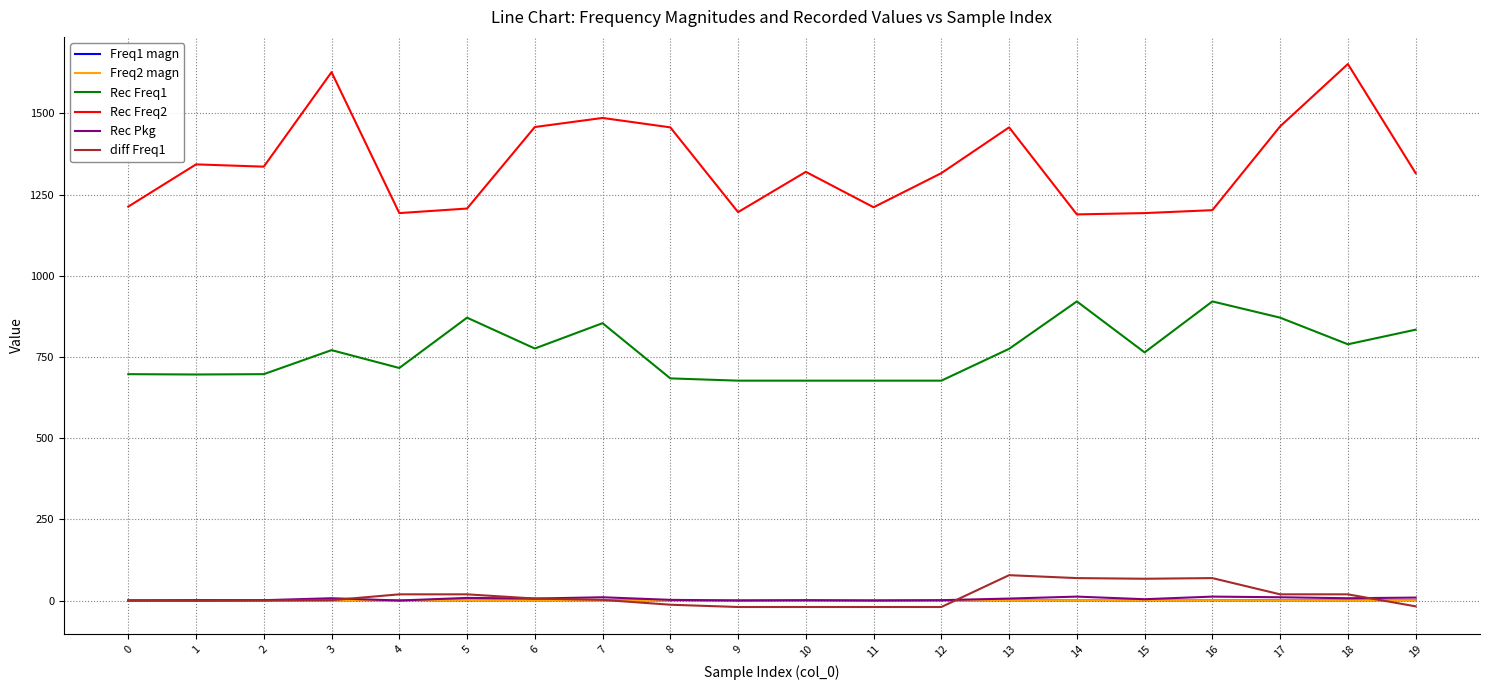

The value of Rec Freq2 at 13 is 1457.0. True or false?

True